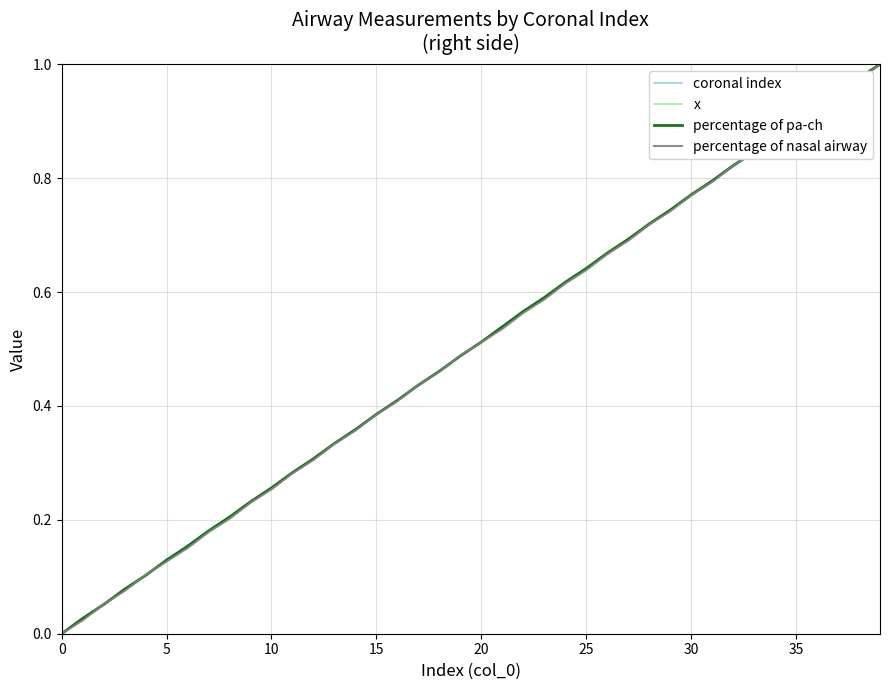

How many positive values does the x series have?

39